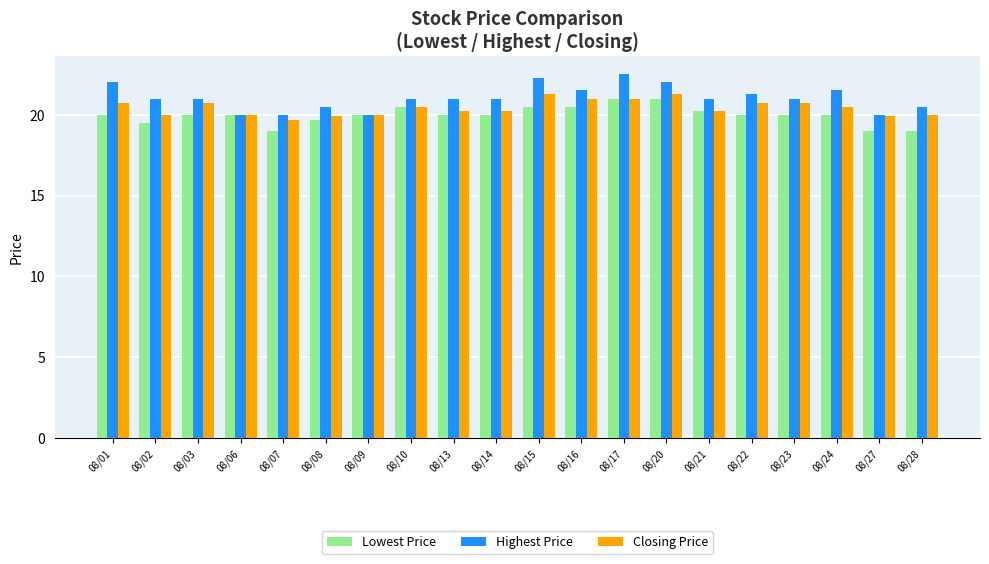

What is the approximate value of Highest Price at 08/10?

21.0